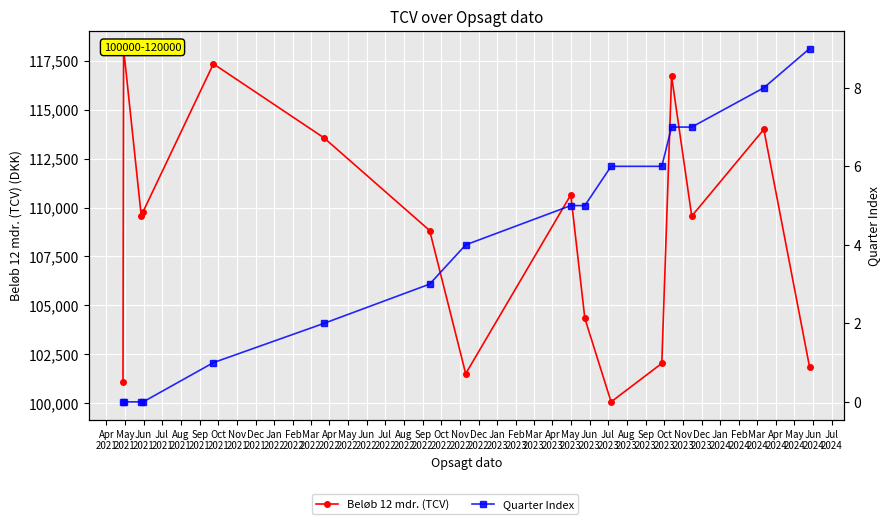

True or false: Quarter Index and Beløb 12 mdr. (TCV) intersect in this chart.

False